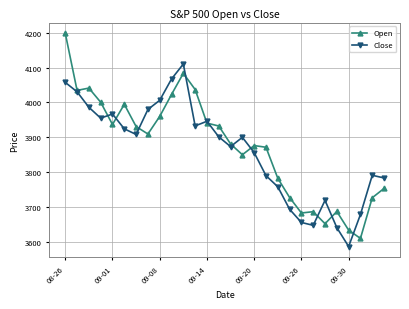

What is the difference between the maximum and minimum values in the Open series?

589.0